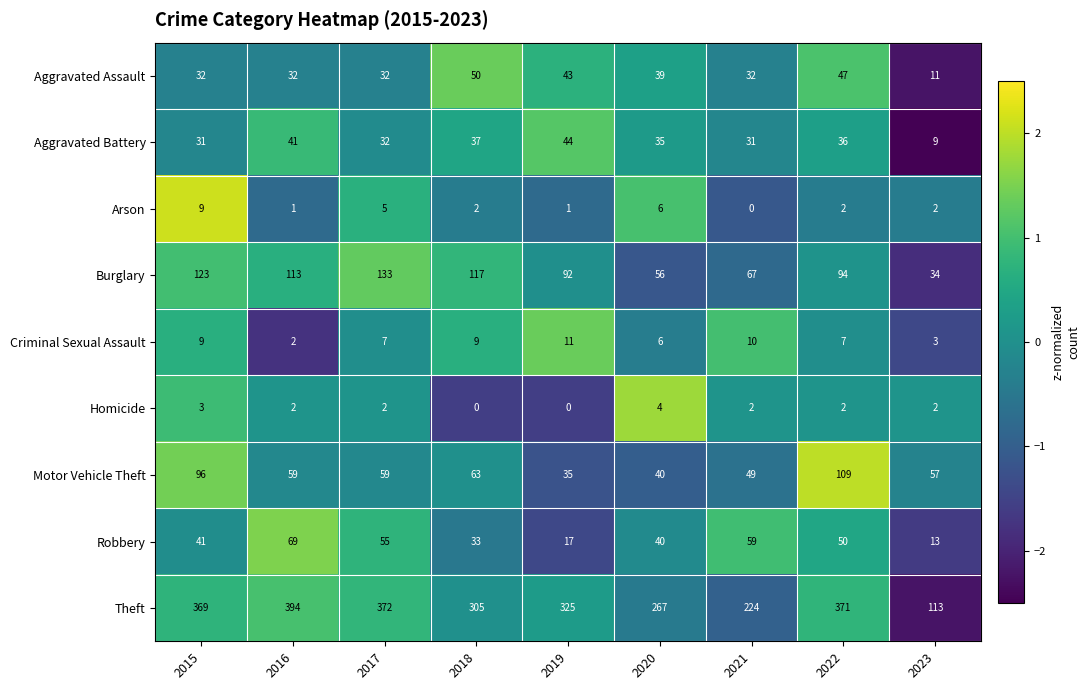

How many Homicide values are between 2 and 3?

6